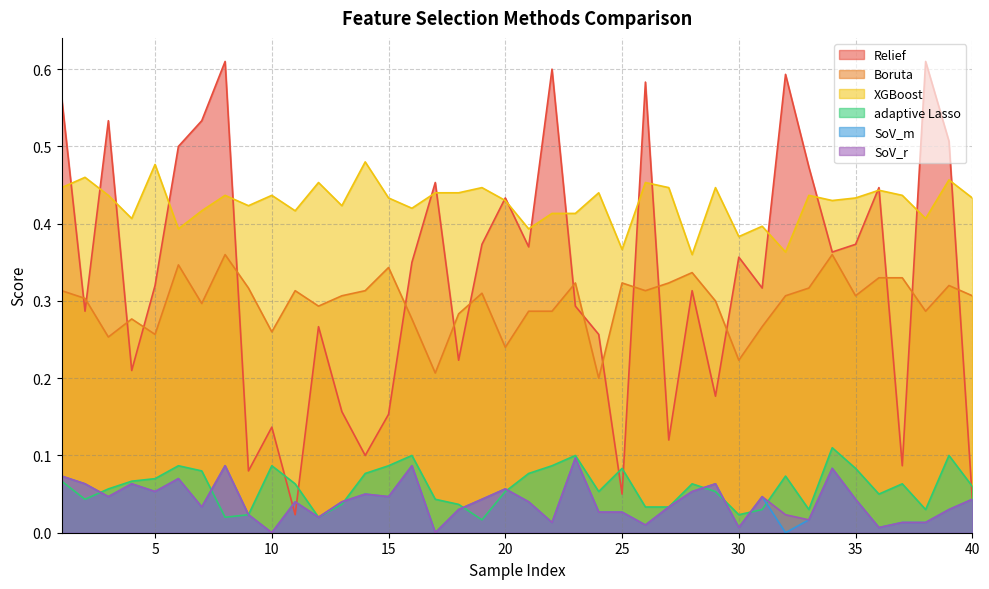

At which category does the chart reach its peak across all series?

8